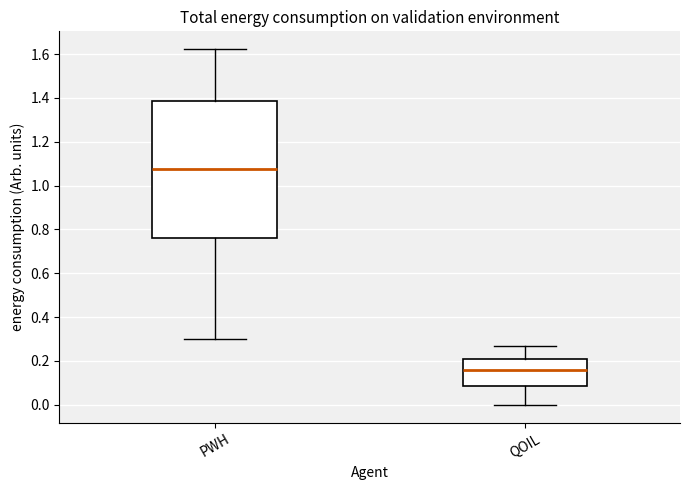

Which box's median line is the highest?

PWH